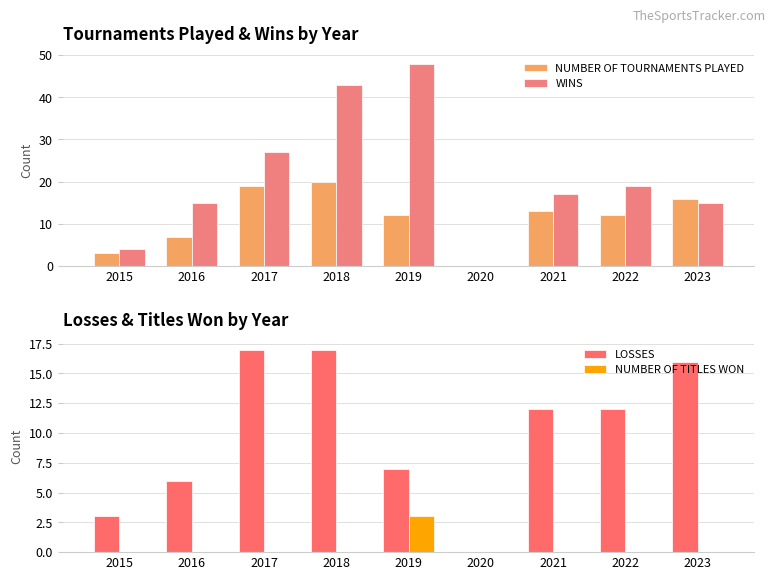

At which label does NUMBER OF TOURNAMENTS PLAYED first exceed 12?

2017